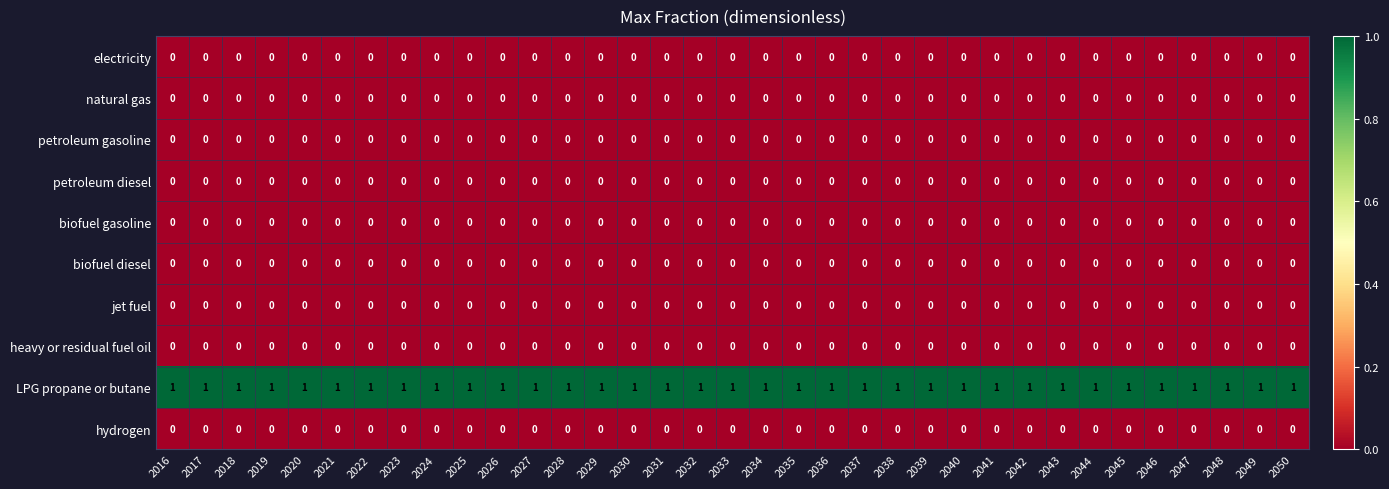

At how many categories does at least one series exceed 0?

35